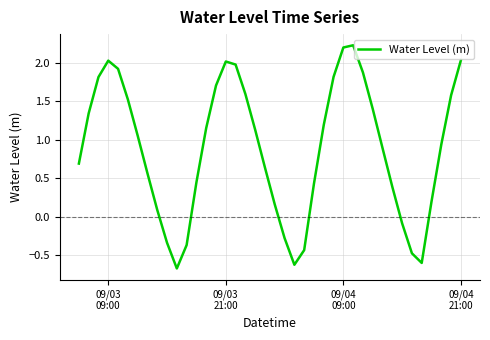

What is the smallest value displayed?

-0.7